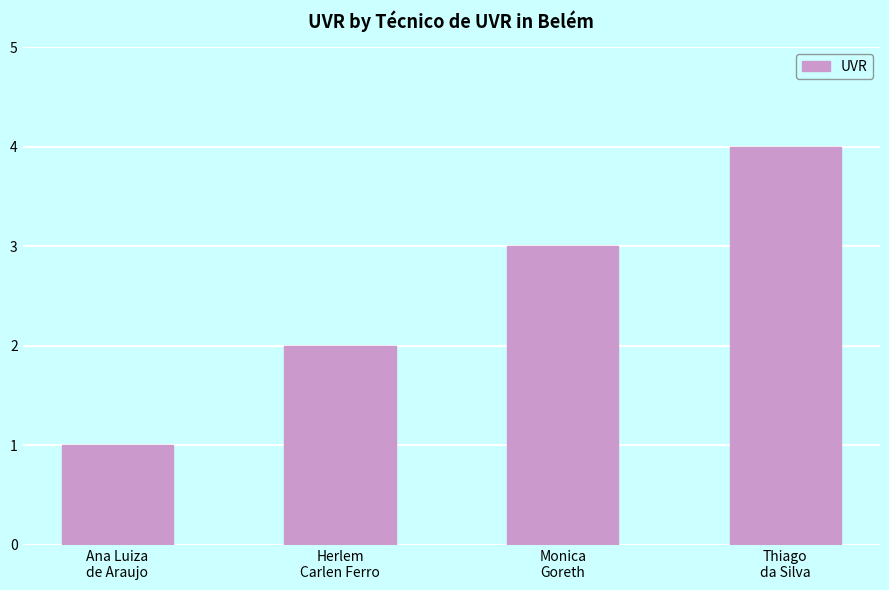

What is the greatest value displayed?

4